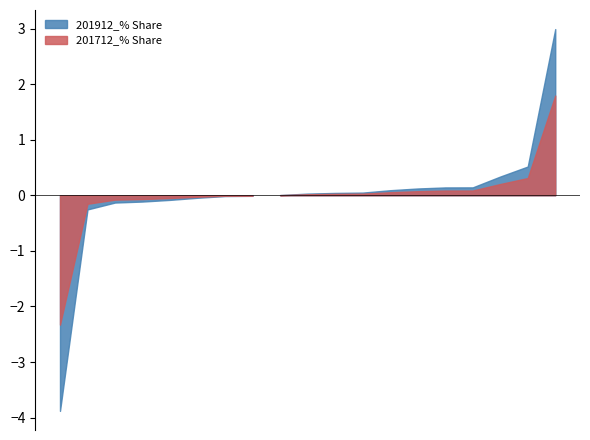

What are all the series names shown in the legend?

201712_% Share, 201912_% Share